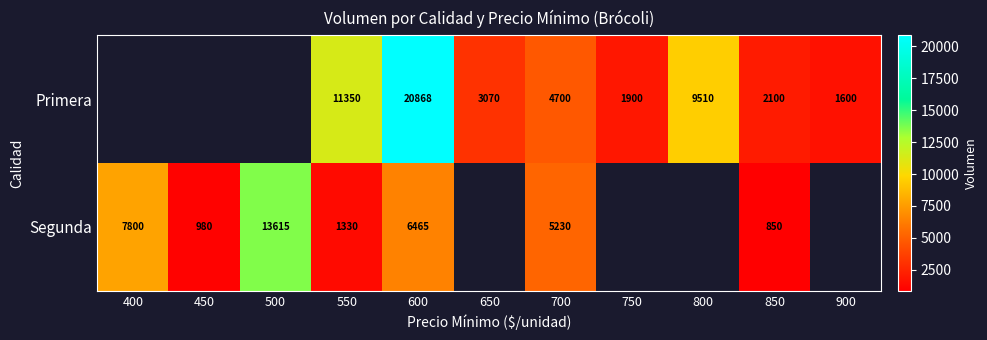

What is the spread (max minus min) of values at 600?

14403